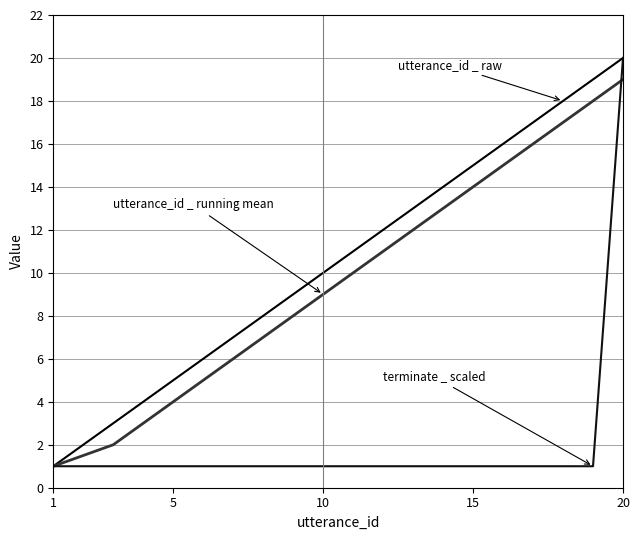

The value of terminate _ scaled at 1 is 1.5. True or false?

False